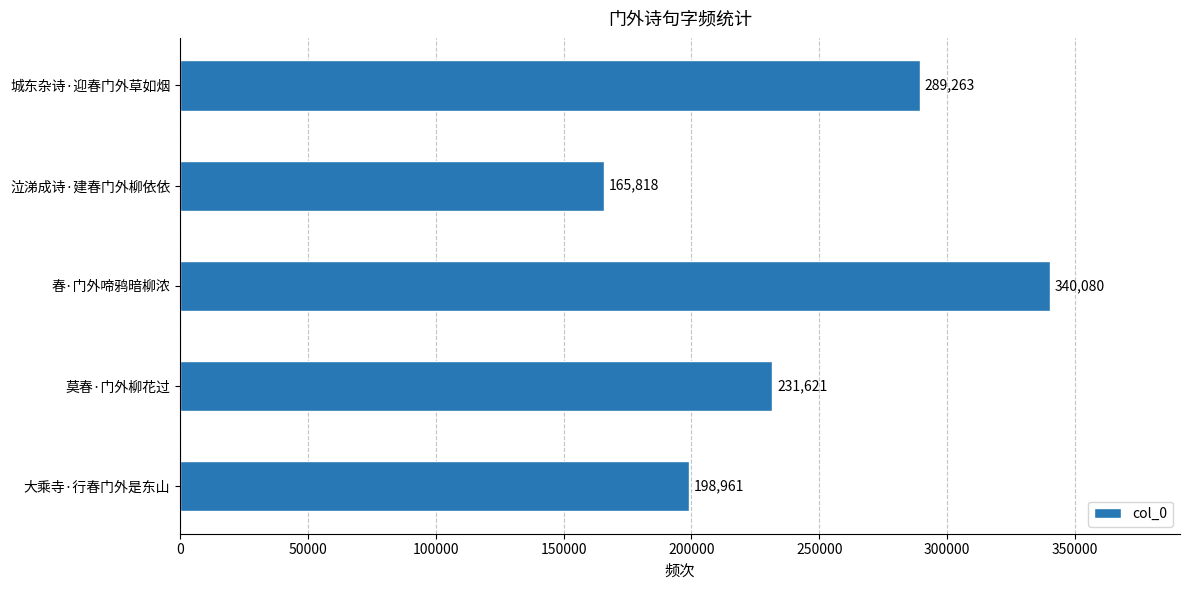

What is the change in value from 春·门外啼鸦暗柳浓 to 城东杂诗·迎春门外草如烟?

-50817